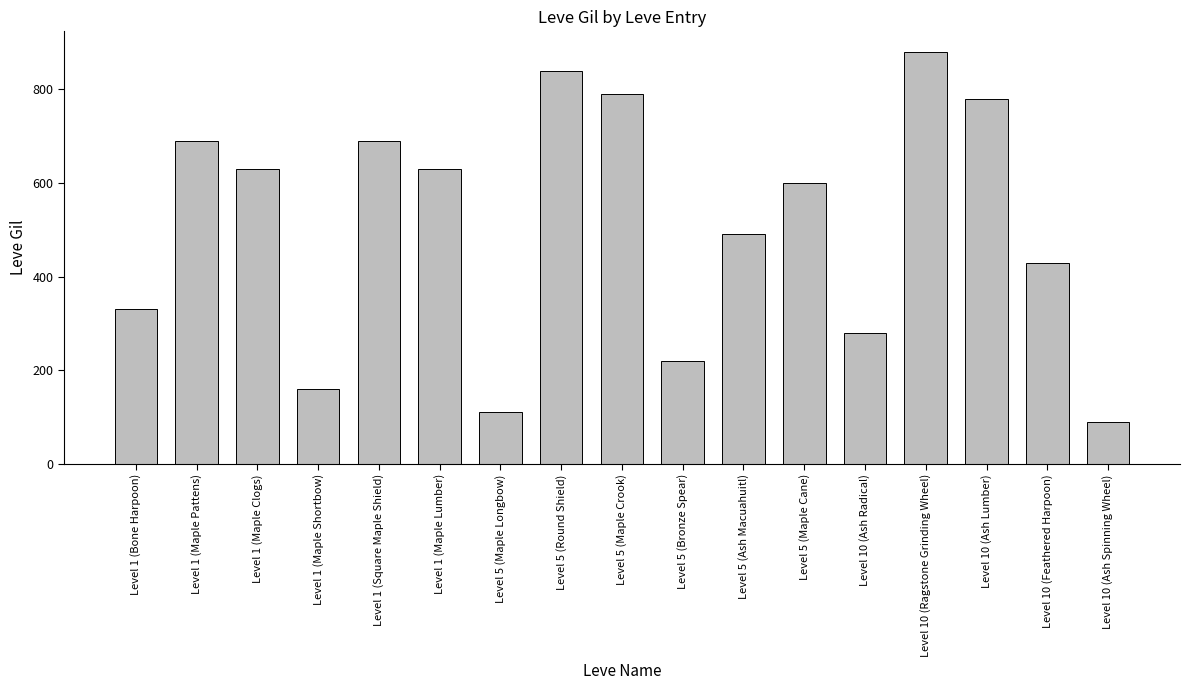

Are the bars horizontal?

No